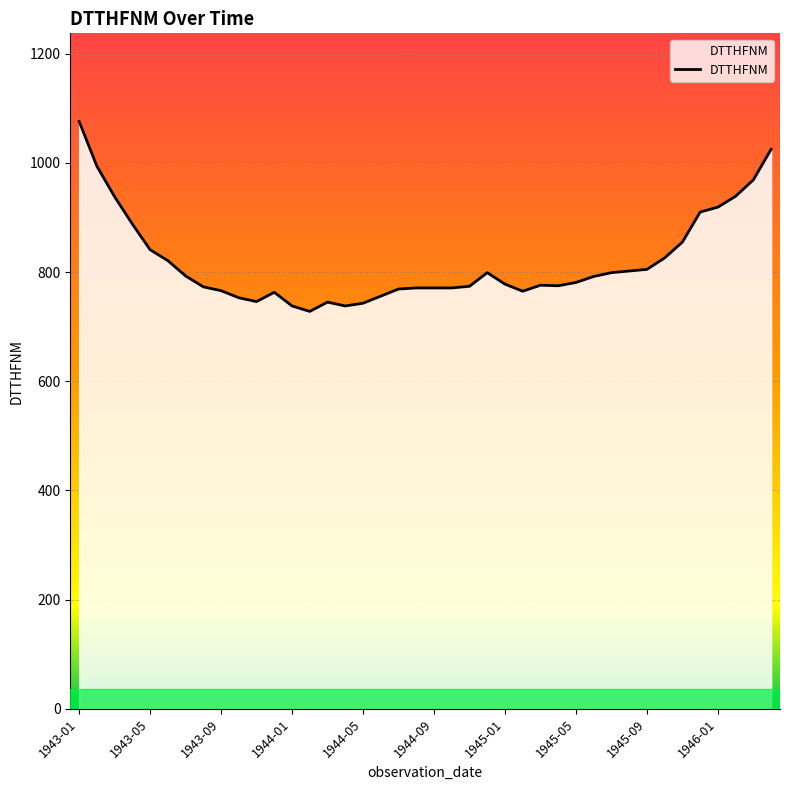

What is the difference between the maximum and minimum values?

348